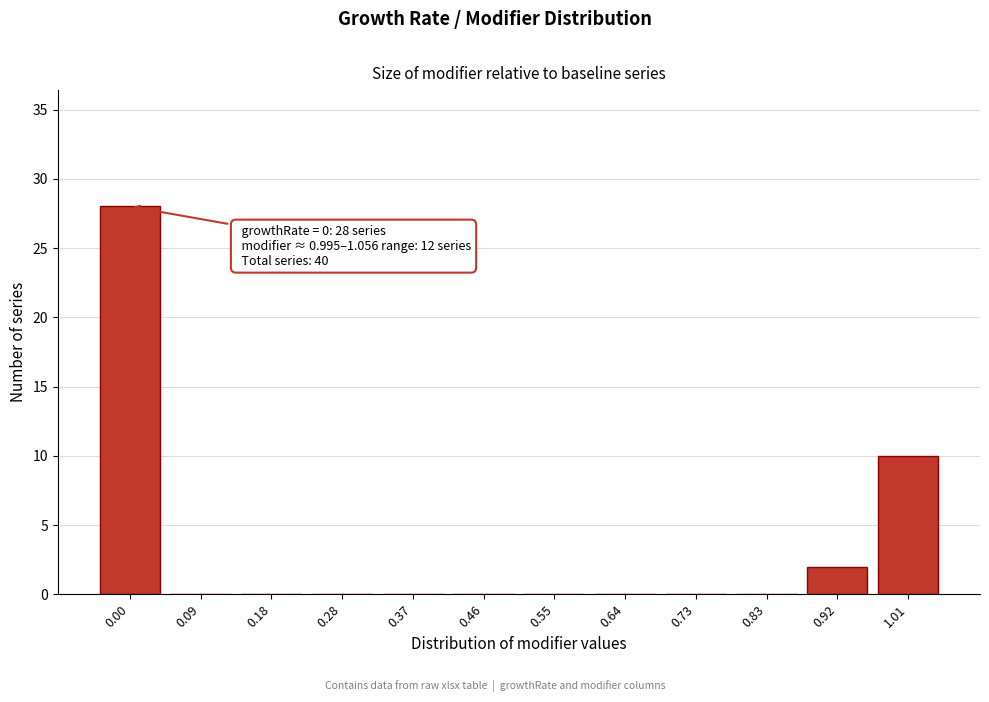

Reading left to right, what are all the values shown in this chart?

0.00=28	0.09=0	0.18=0	0.28=0	0.37=0	0.46=0	0.55=0	0.64=0	0.73=0	0.83=0	0.92=2	1.01=10